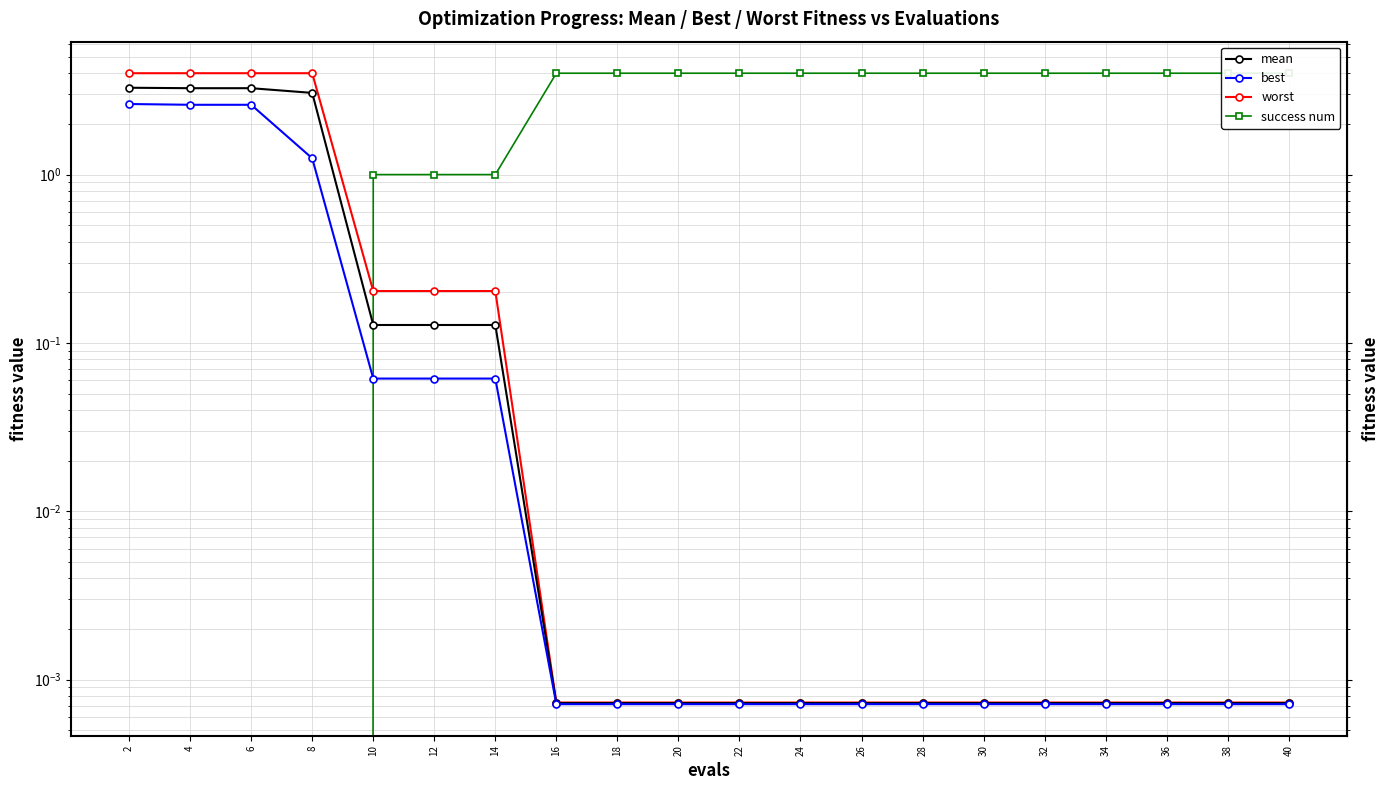

True or false: worst and mean cross at least once.

False